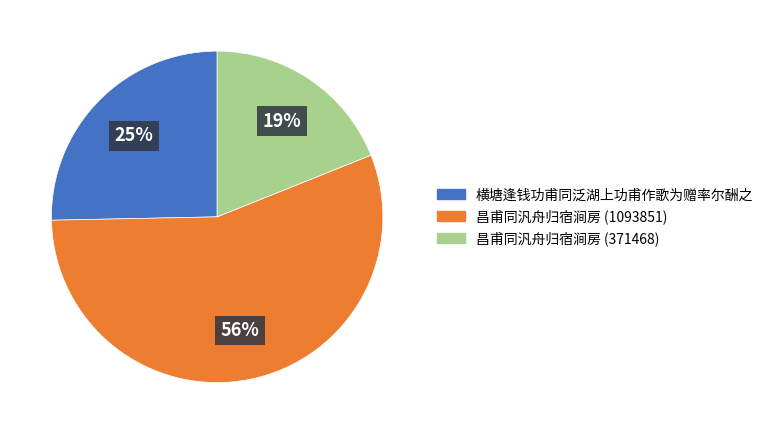

Count the number of slices in the pie.

3